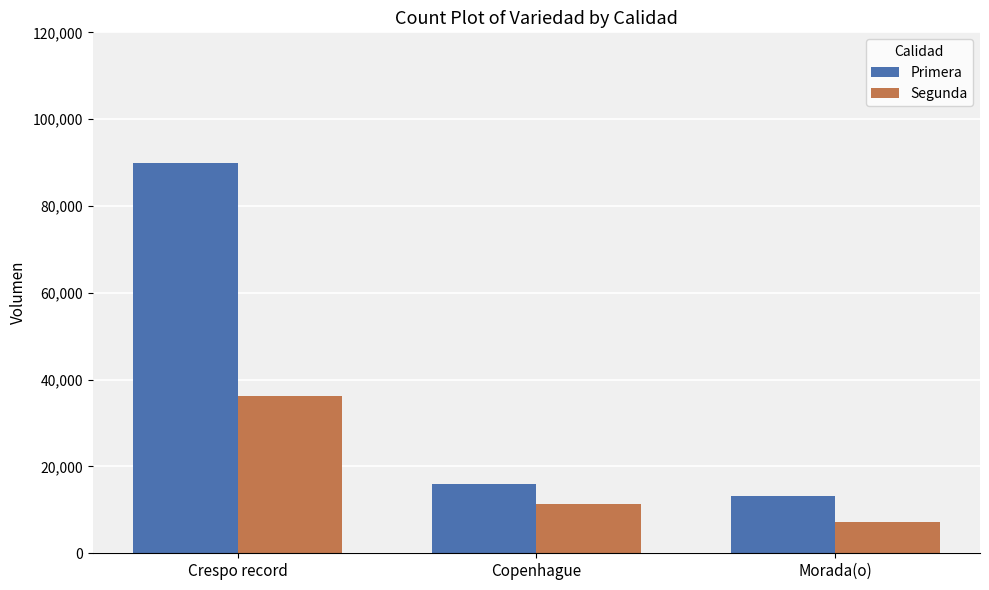

What is the sum of the Primera values at Morada(o) and Crespo record?

102900